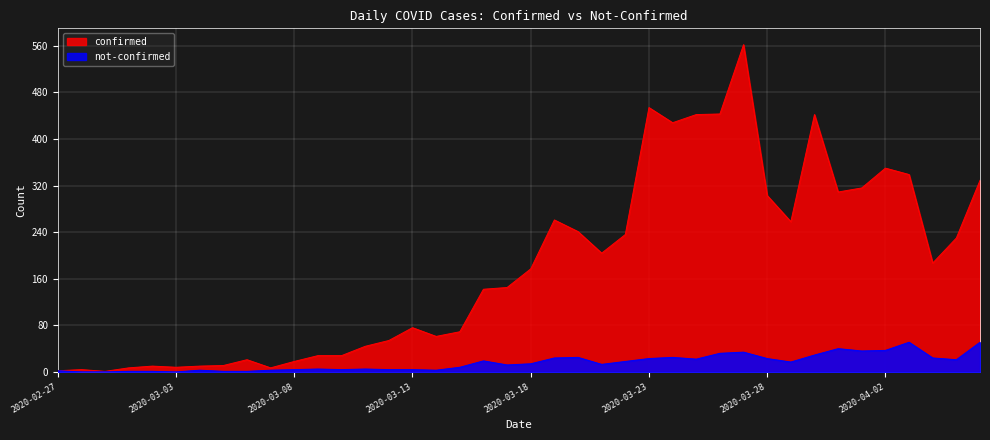

Where is the first local minimum for not-confirmed?

2020-03-03